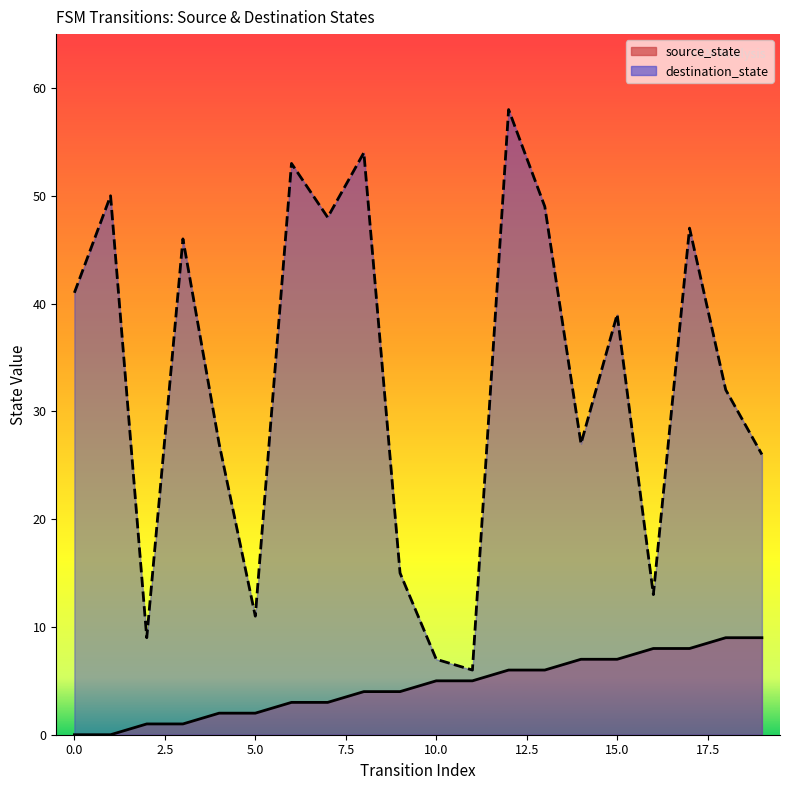

True or false: source_state and destination_state cross at least once.

False